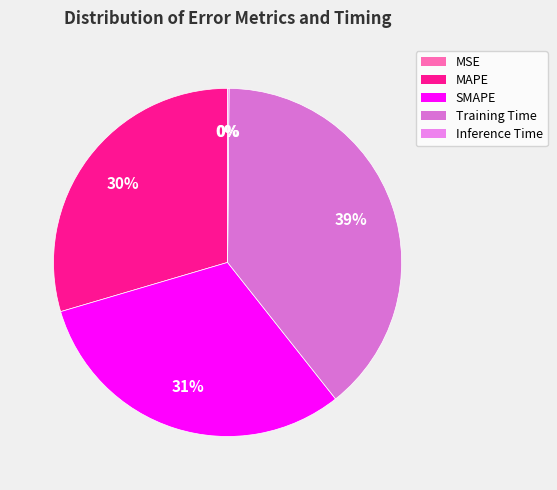

How many segments does this pie chart have?

5